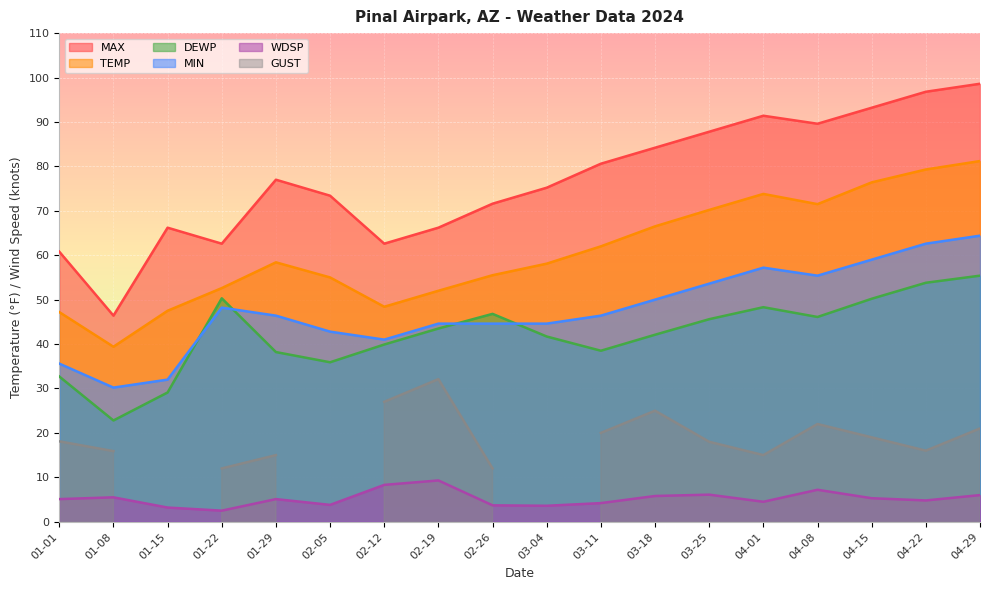

The value of DEWP at 03-25 is 66.5. True or false?

False